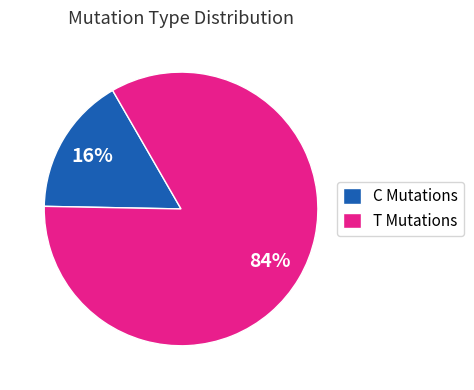

Count the number of slices in the pie.

2